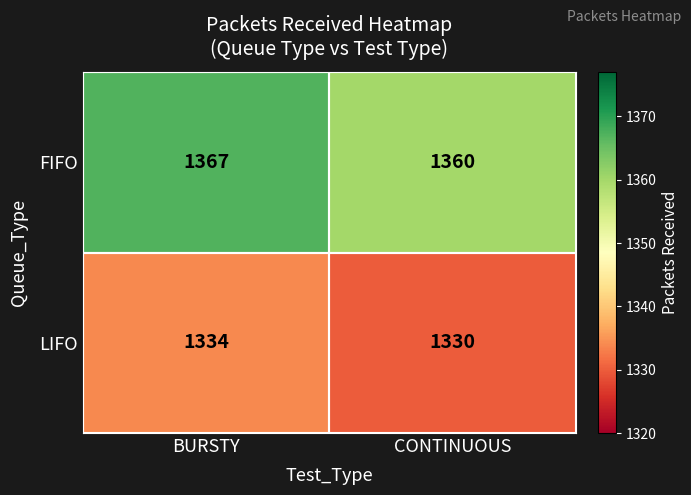

What is the maximum value shown in the chart?

1367